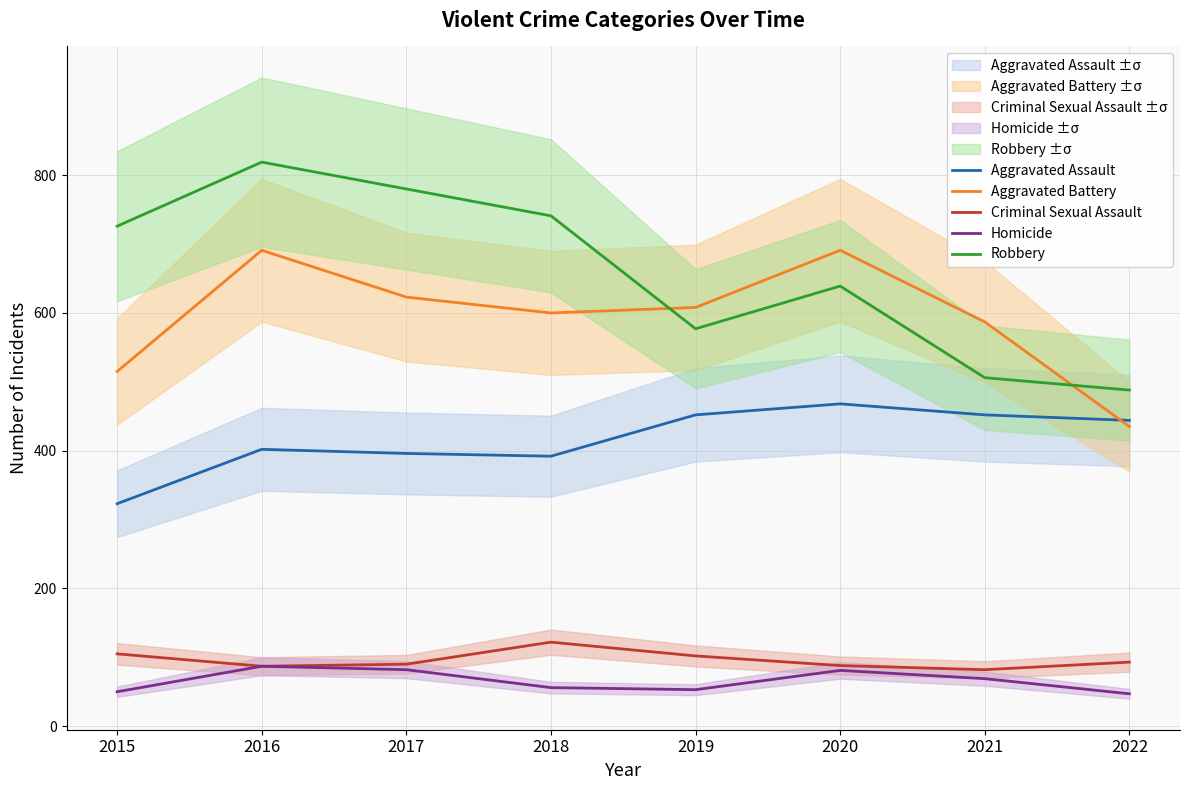

True or false: Aggravated Assault and Homicide intersect in this chart.

False